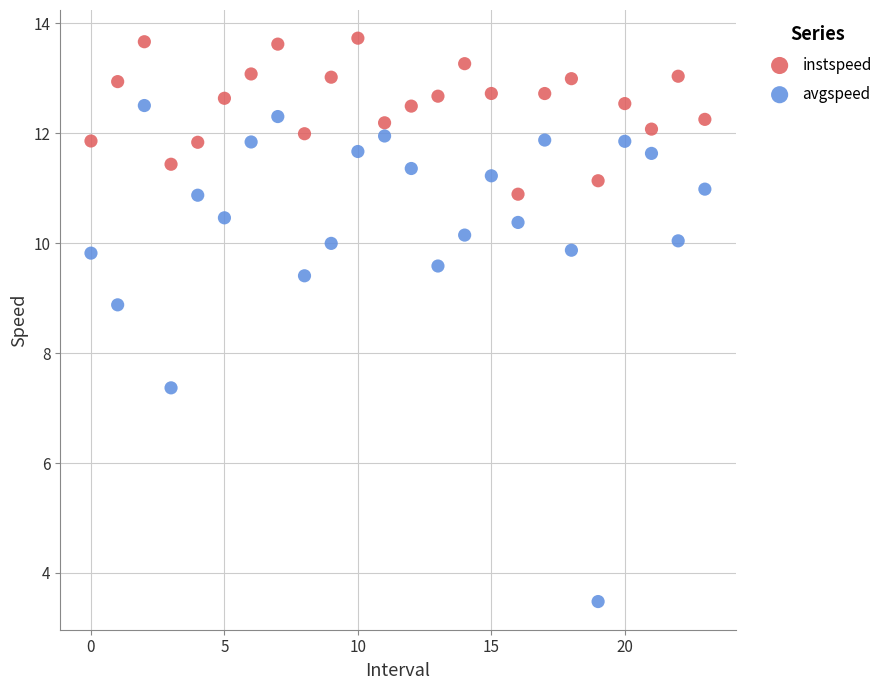

Which series has the widest spread of Y values?

avgspeed